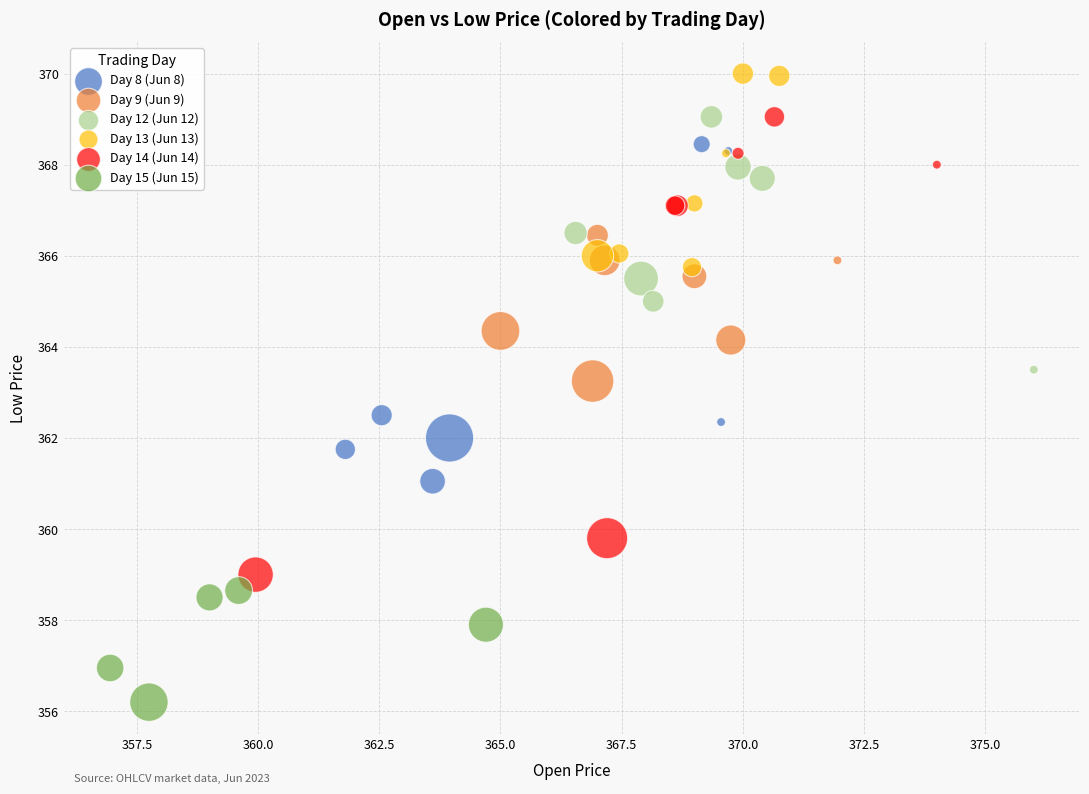

Which series contains the highest Y value?

Day 13 (Jun 13)